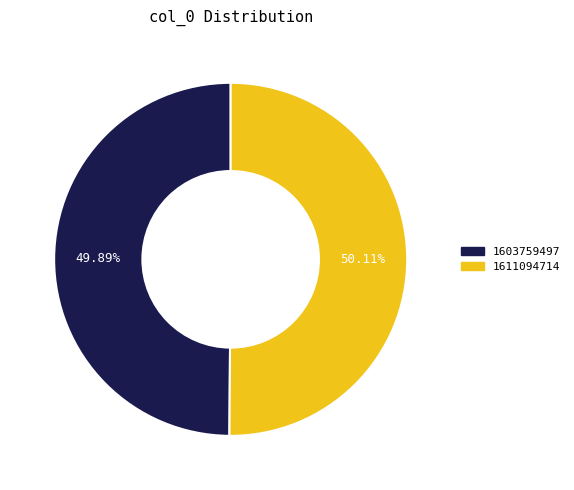

Does any single category account for the majority?

Yes